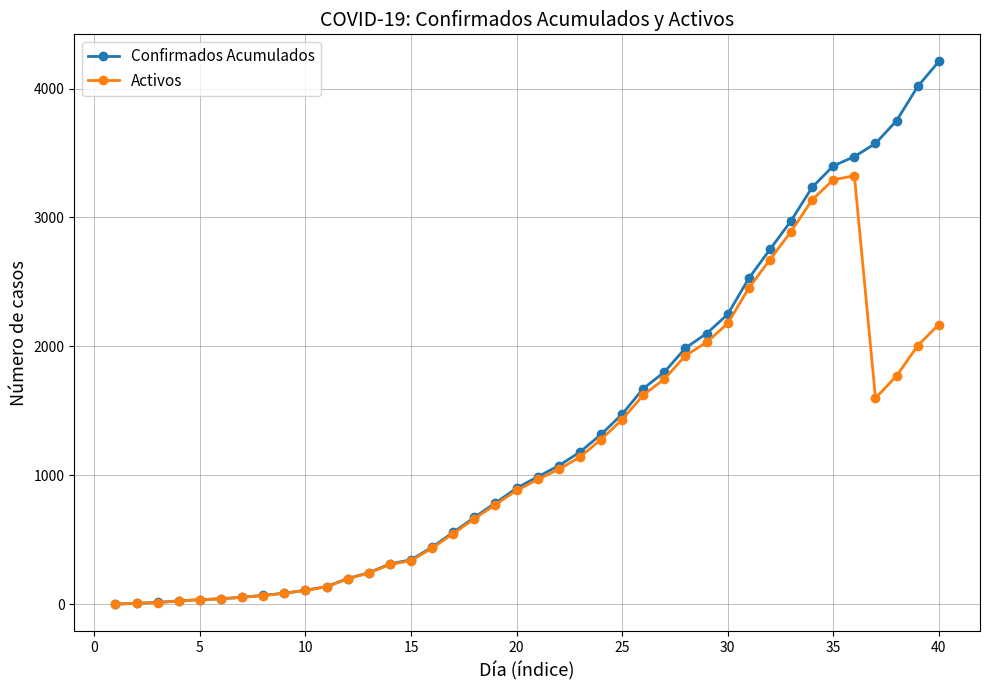

List the series in order of their overall mean, lowest first.

Activos, Confirmados Acumulados